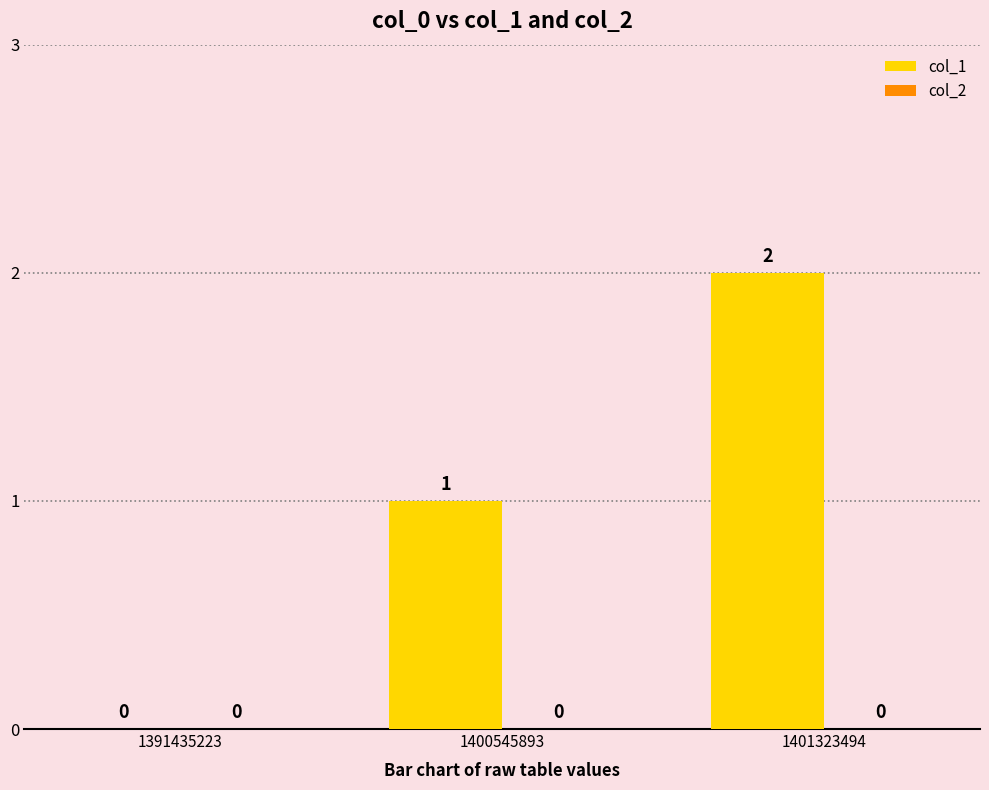

Where is the data nearest to the value 1?

1400545893